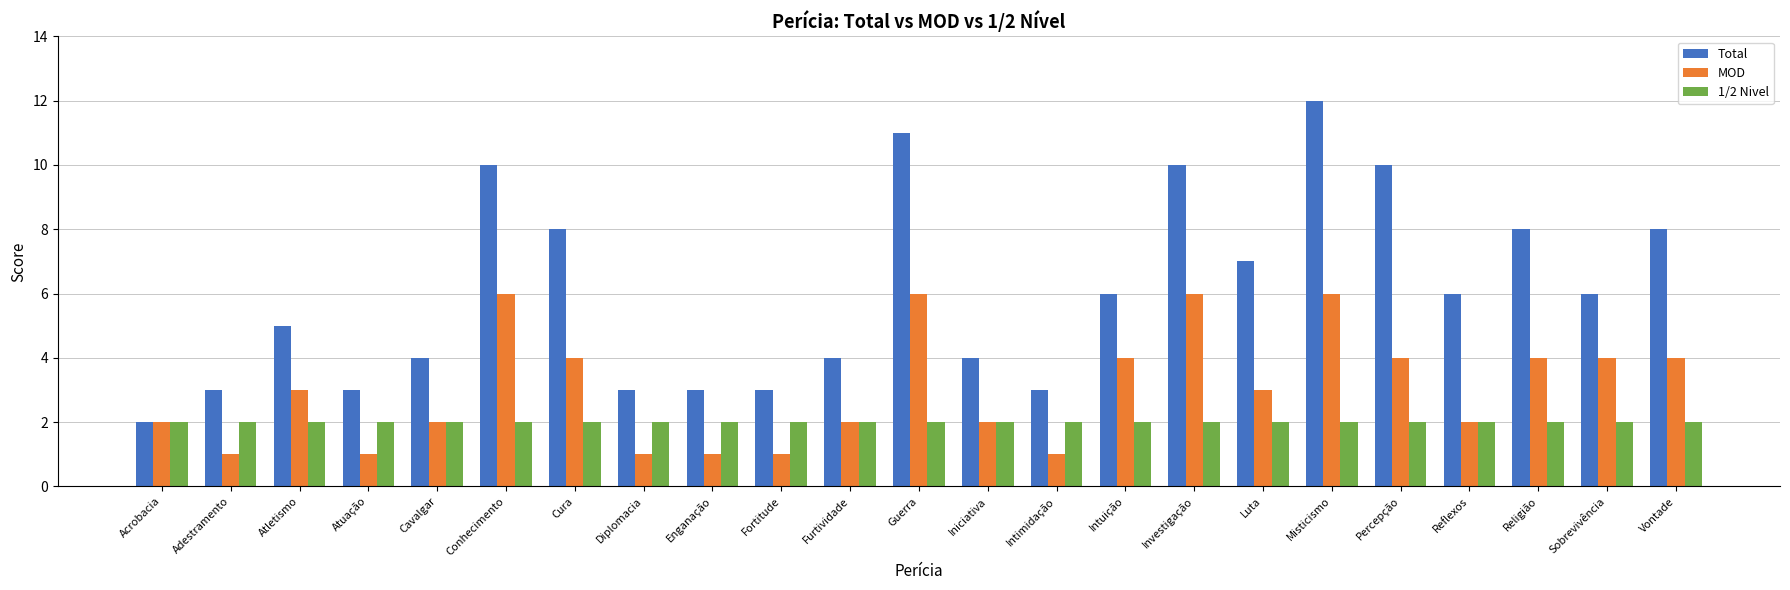

Rank the series at Vontade from lowest to highest value.

1/2 Nivel, MOD, Total